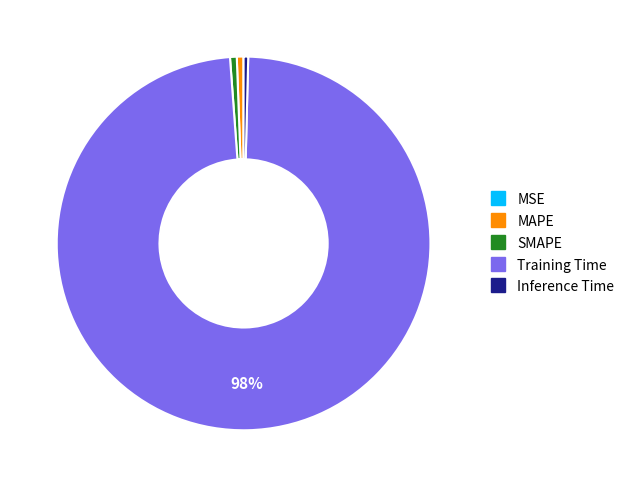

To the nearest percent, what portion does MAPE represent?

1%